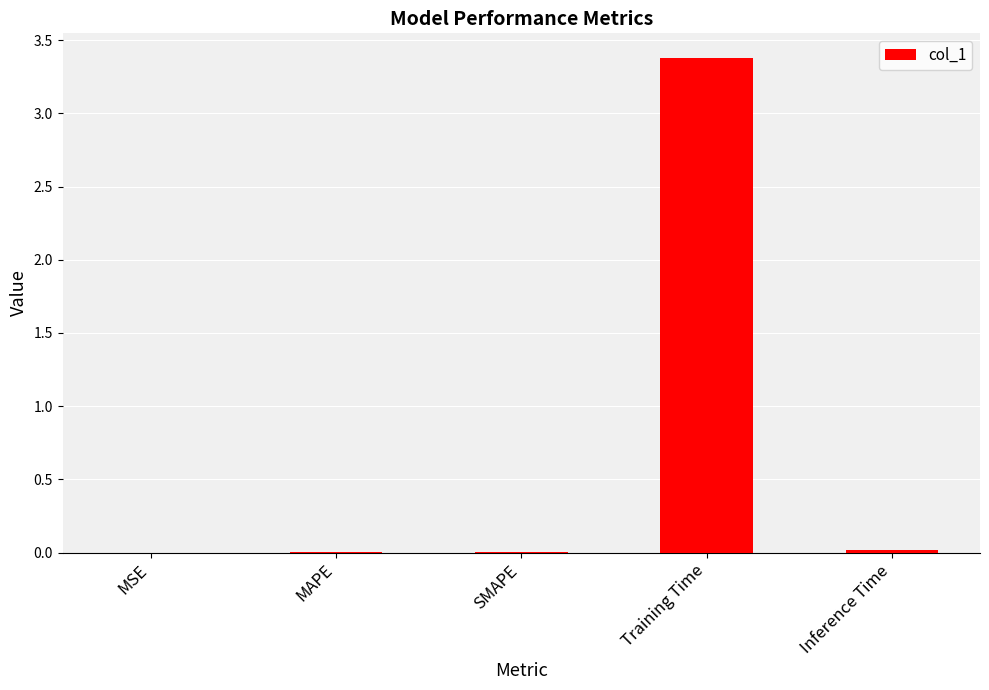

Which label corresponds to the largest value in the chart?

Training Time